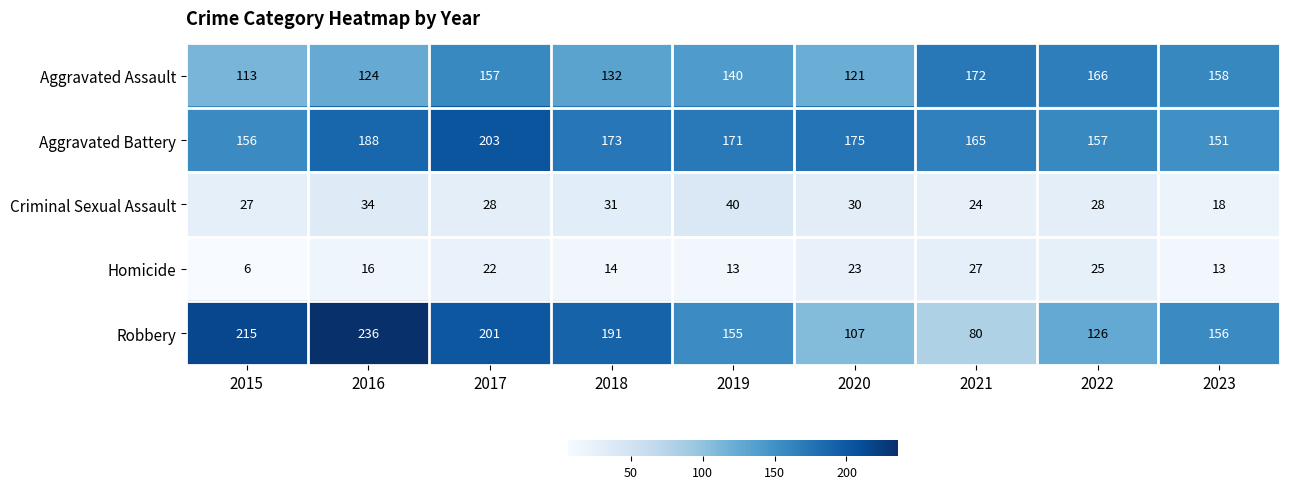

What is the average value of the Criminal Sexual Assault series?

29